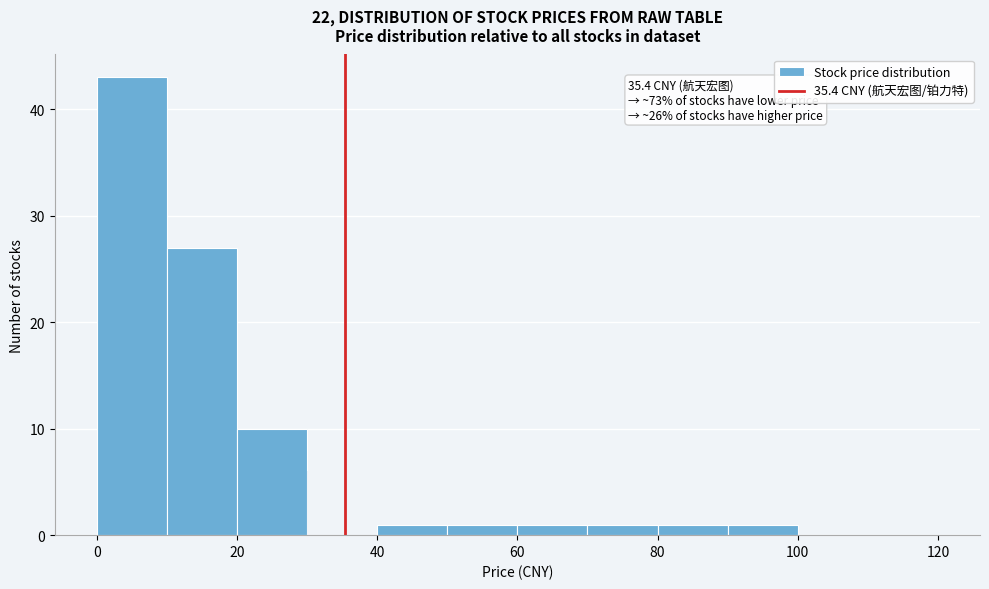

Which range on the x-axis has the tallest bar?

0 to 10